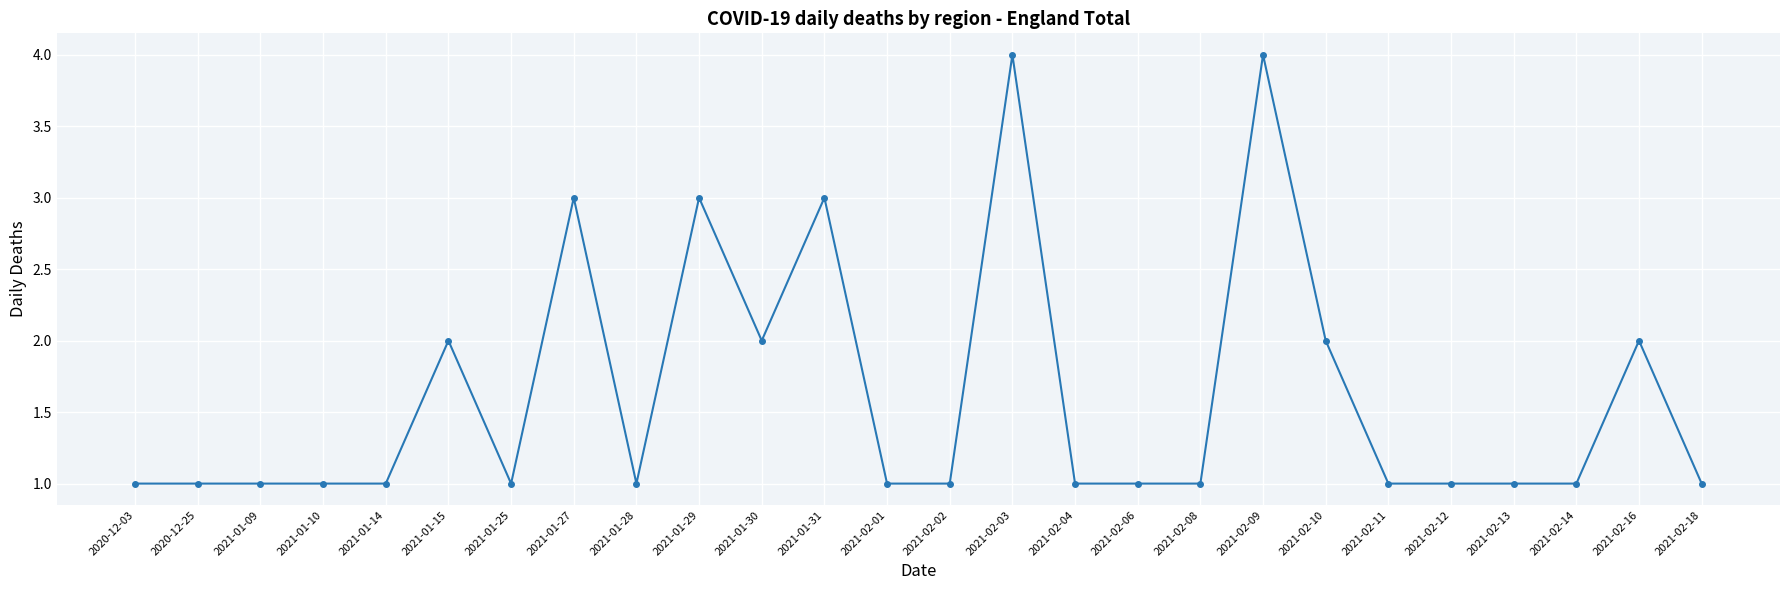

What is the difference between the maximum and minimum values?

3